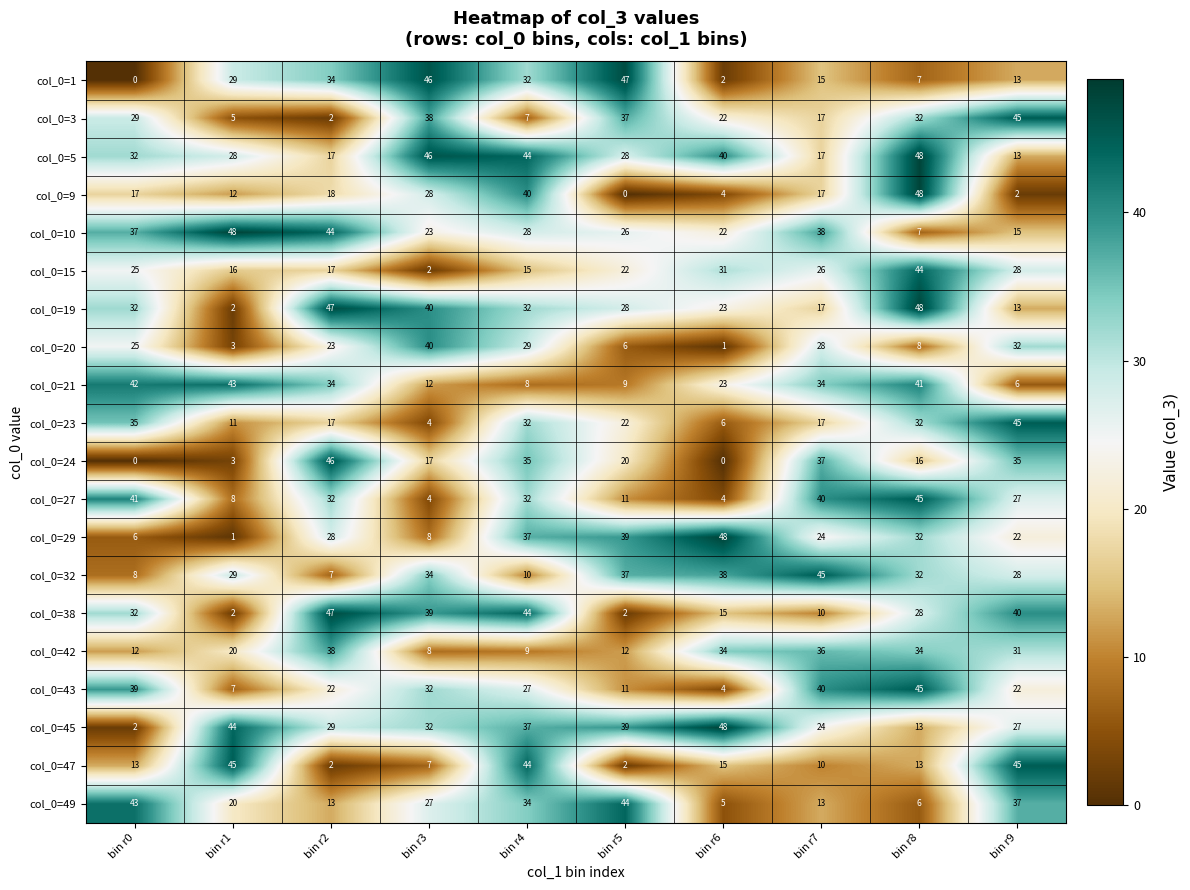

What is the greatest value displayed?

48